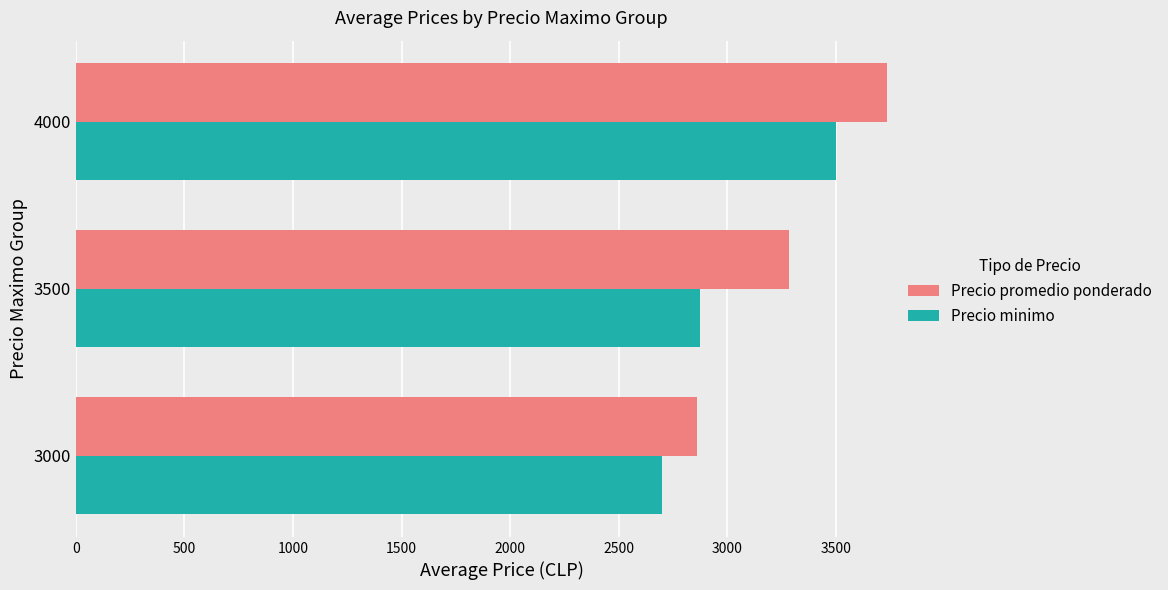

What is the average value of the Precio minimo series?

3025